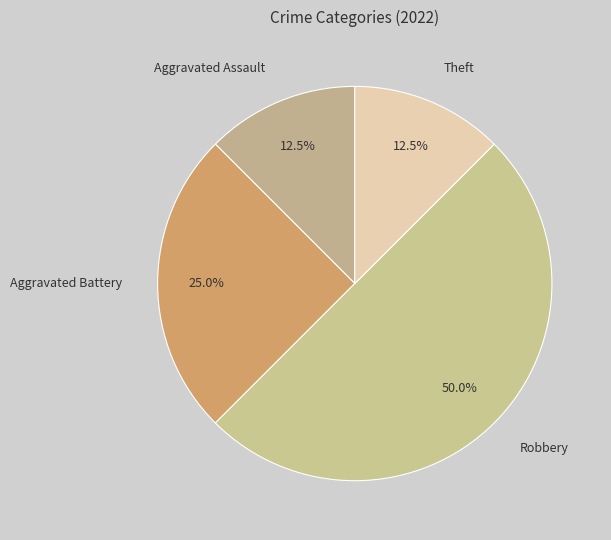

Count the number of slices in the pie.

4